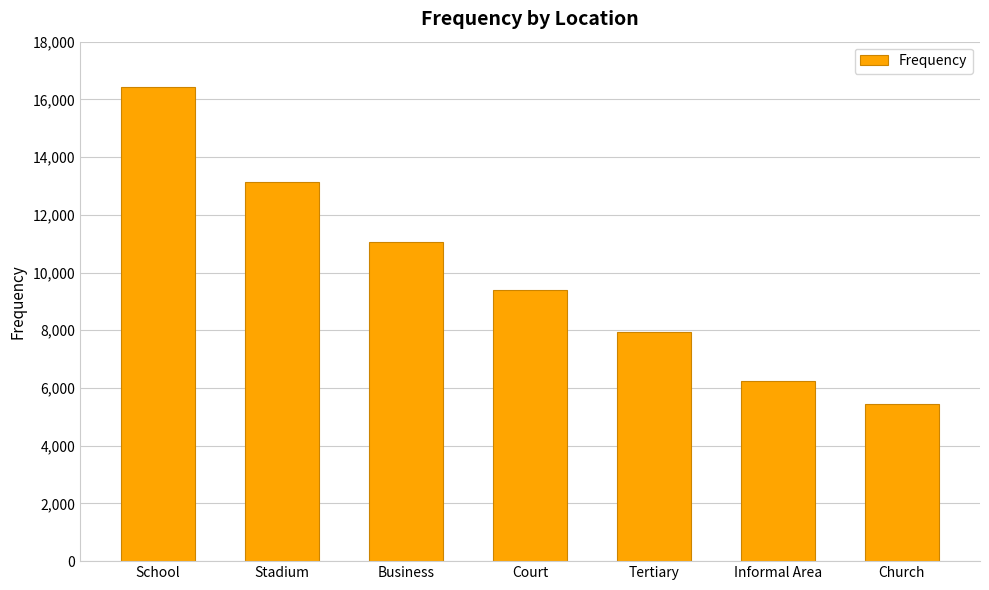

How many bars are there in total?

7